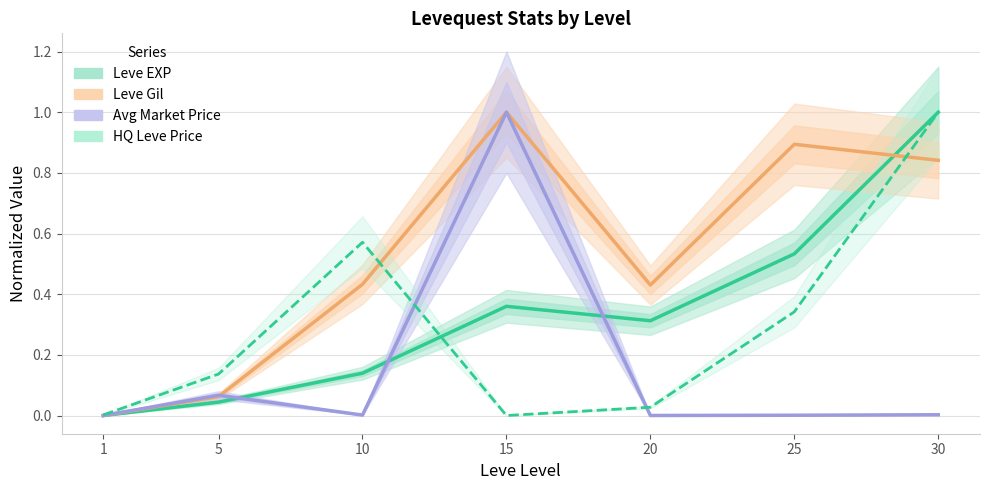

Rank the series by their maximum value, from lowest to highest.

Leve EXP, Leve Gil, Avg Market Price, HQ Leve Price